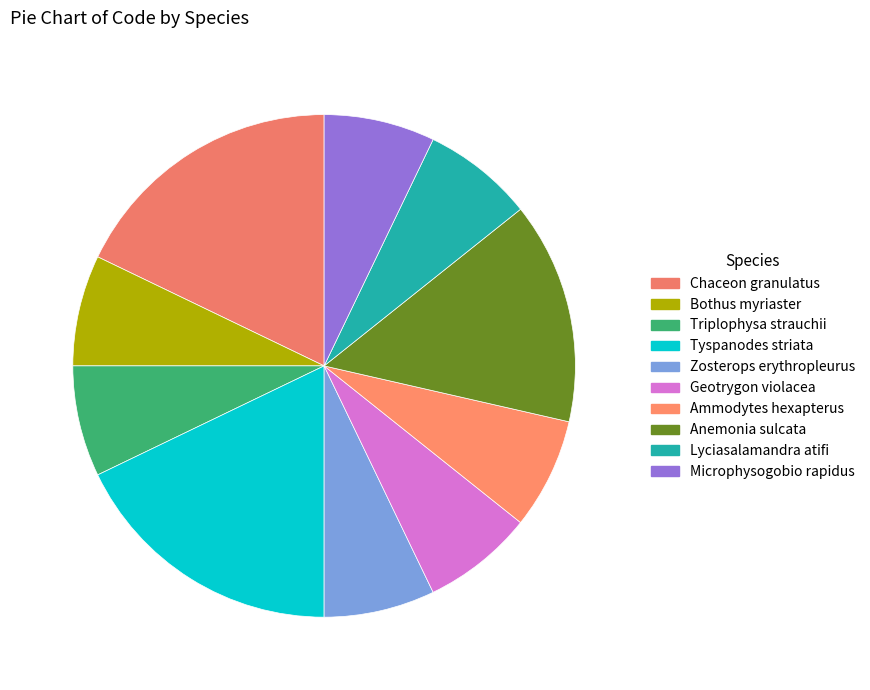

Which has a higher value, Anemonia sulcata or Lyciasalamandra atifi?

Anemonia sulcata